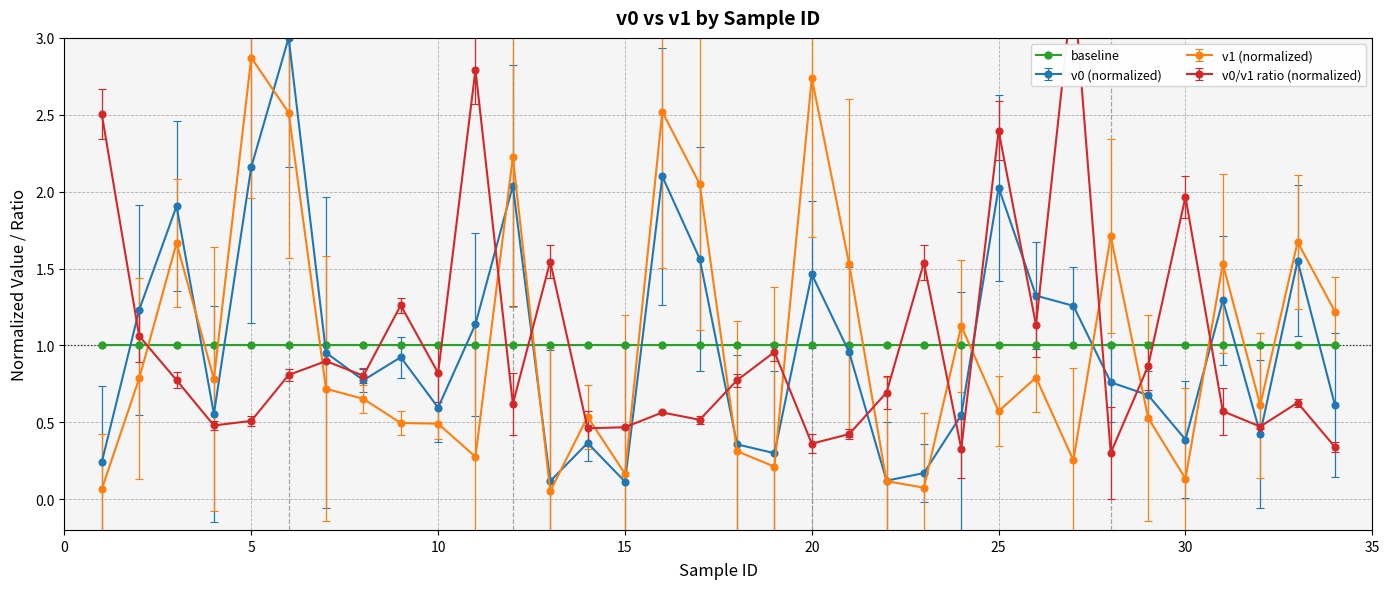

What is the difference between the second highest and second lowest values in the v0 series?

2.0